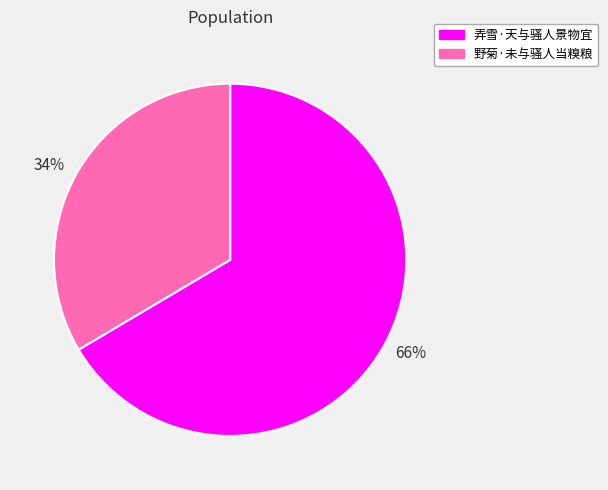

What is the smallest slice in the pie chart?

34%